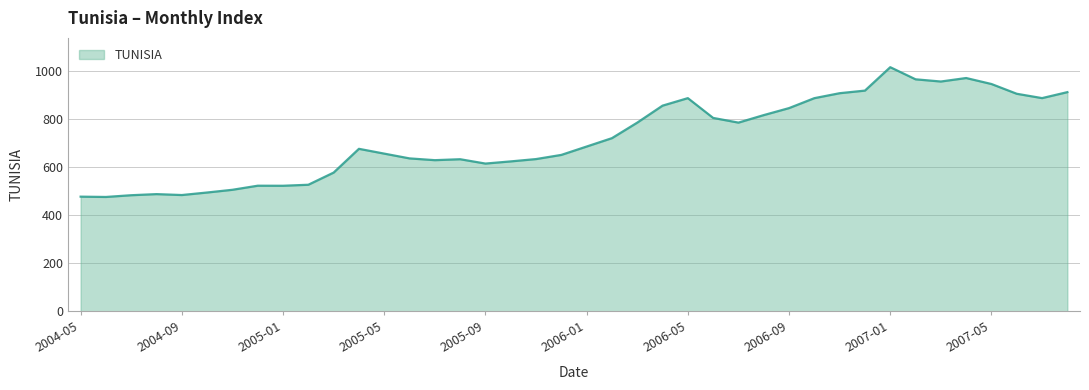

What is the smallest value displayed?

476.1